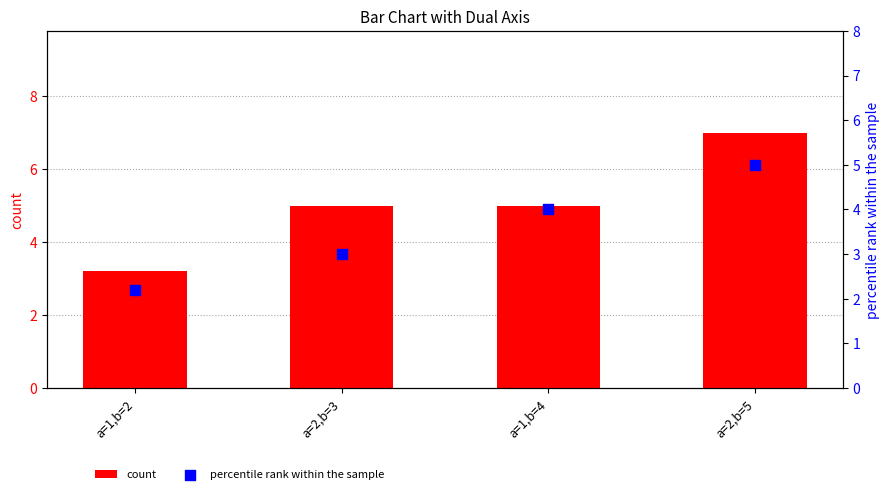

Which series has the widest spread of Y values?

count